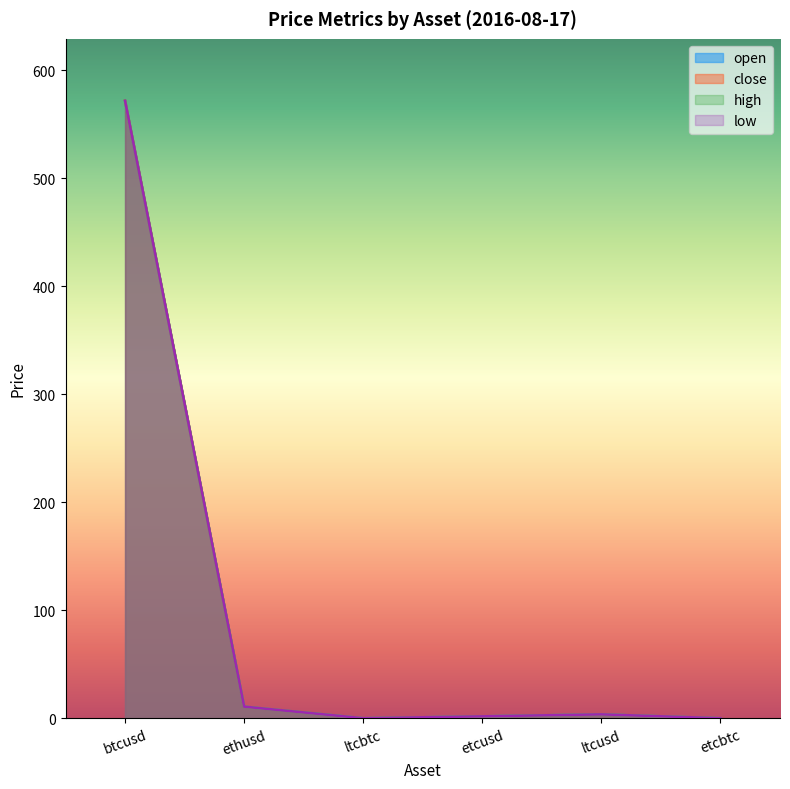

True or false: open has more than 2 interior local peaks.

False